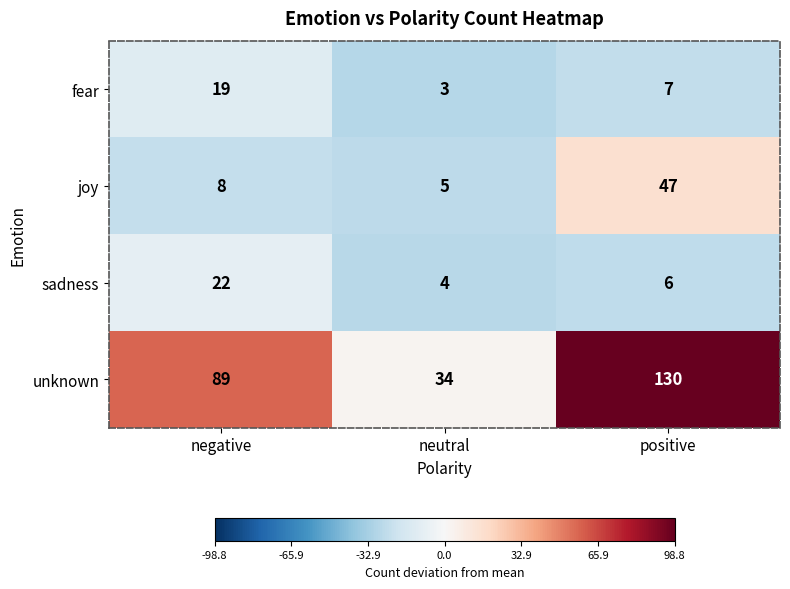

At which category does the chart reach its minimum across all series?

neutral